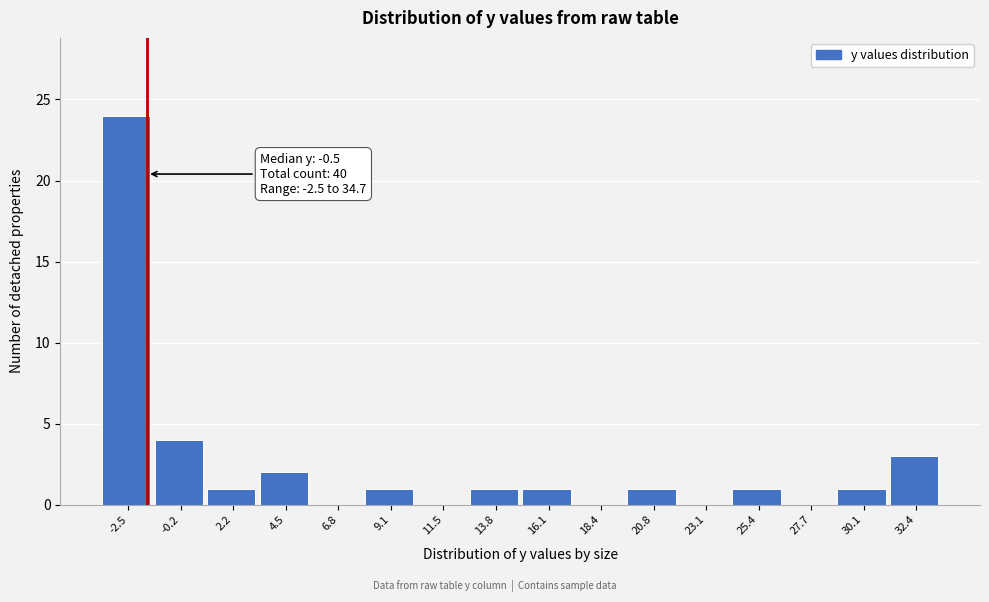

Reading left to right, extract all data points from this chart.

-2.5=24	-0.2=4	2.2=1	4.5=2	6.8=0	9.1=1	11.5=0	13.8=1	16.1=1	18.4=0	20.8=1	23.1=0	25.4=1	27.7=0	30.1=1	32.4=3